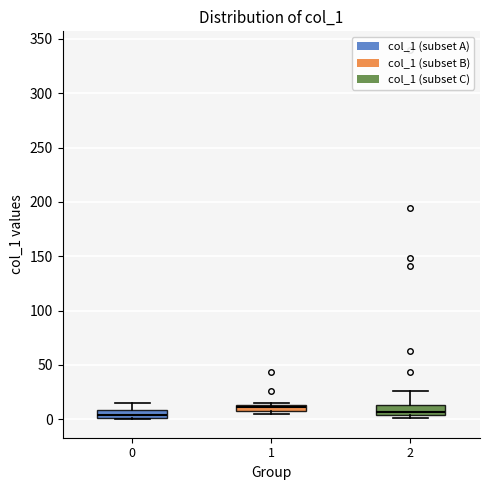

Where is the upper edge of the box at x = 1 on the y-axis? The values are not printed on the chart, so give them approximately, as read against the axis.

15